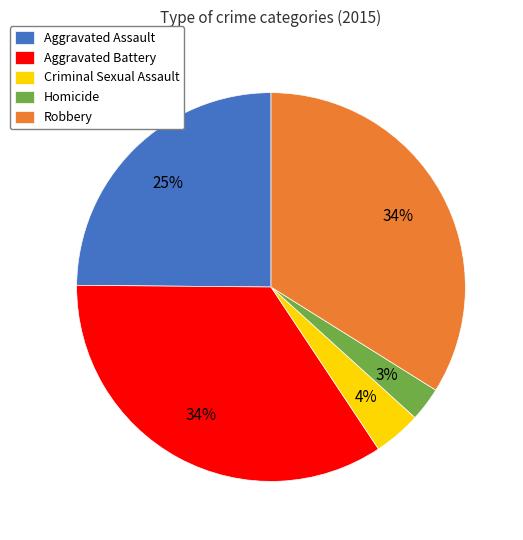

Does Robbery account for over 50% of the chart?

No